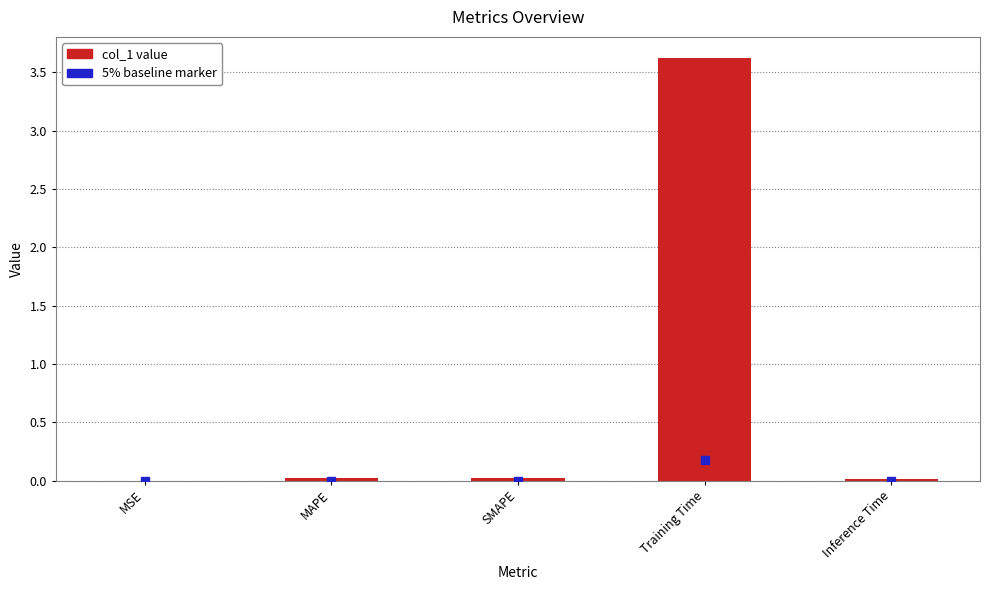

What is the sum of all values?

3.7